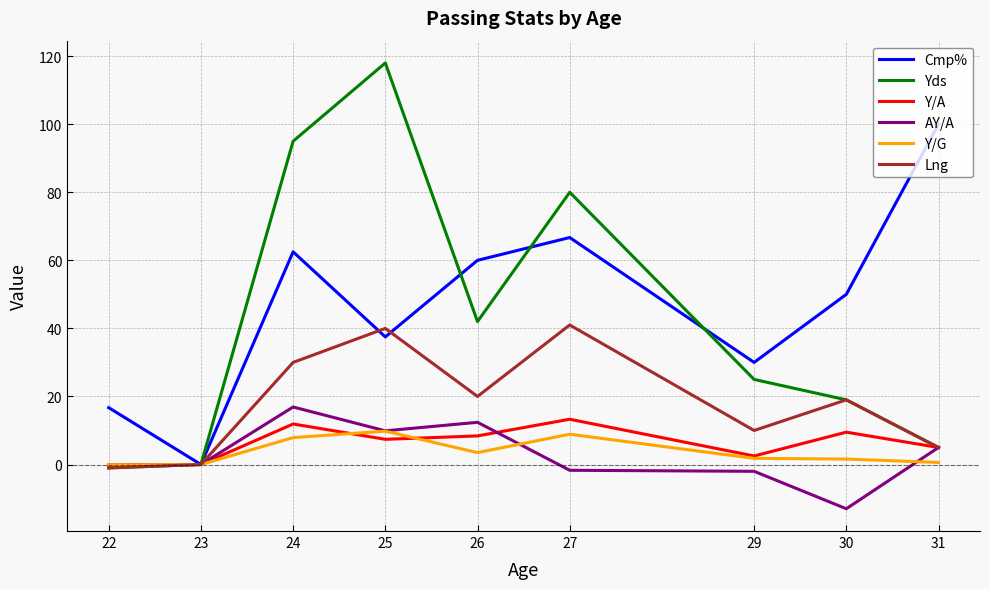

At 24, list the series in order from largest to smallest.

Yds, Cmp%, Lng, AY/A, Y/A, Y/G